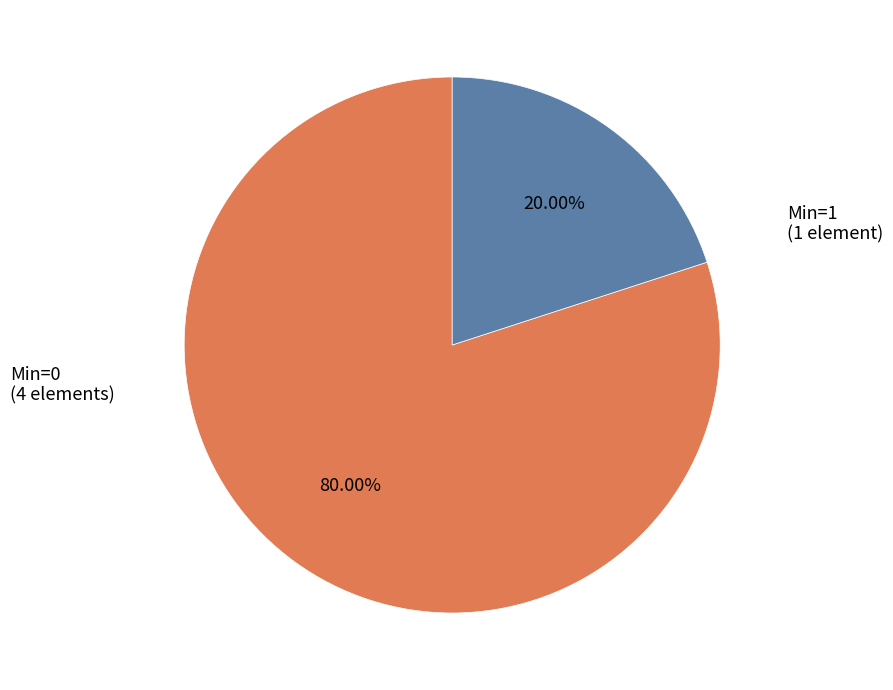

Is there a majority slice in this chart?

Yes